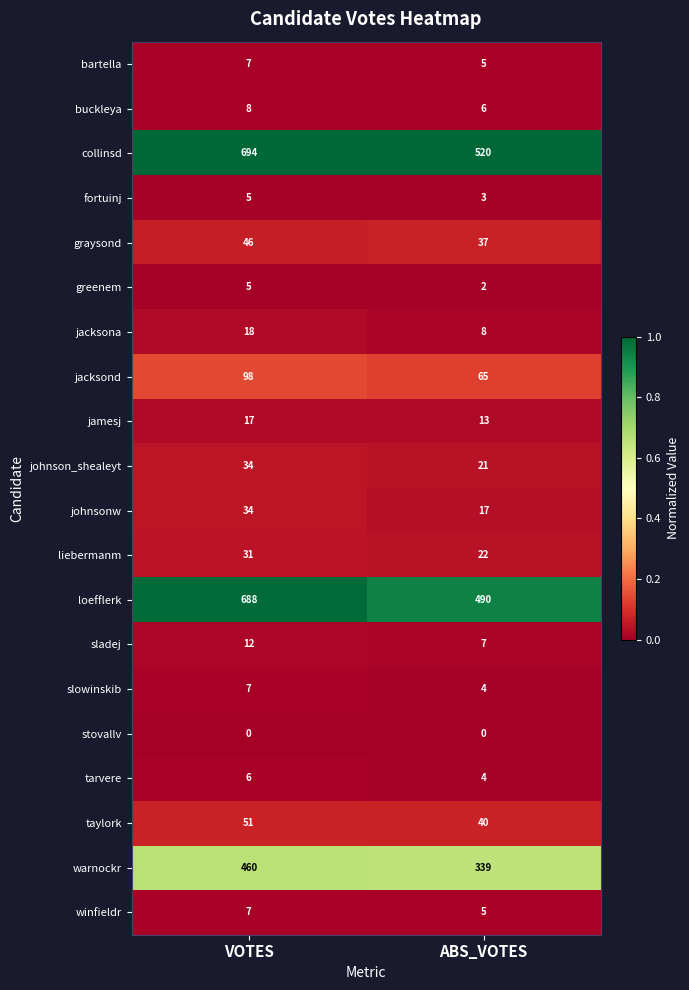

Which series has the largest total across all categories?

collinsd